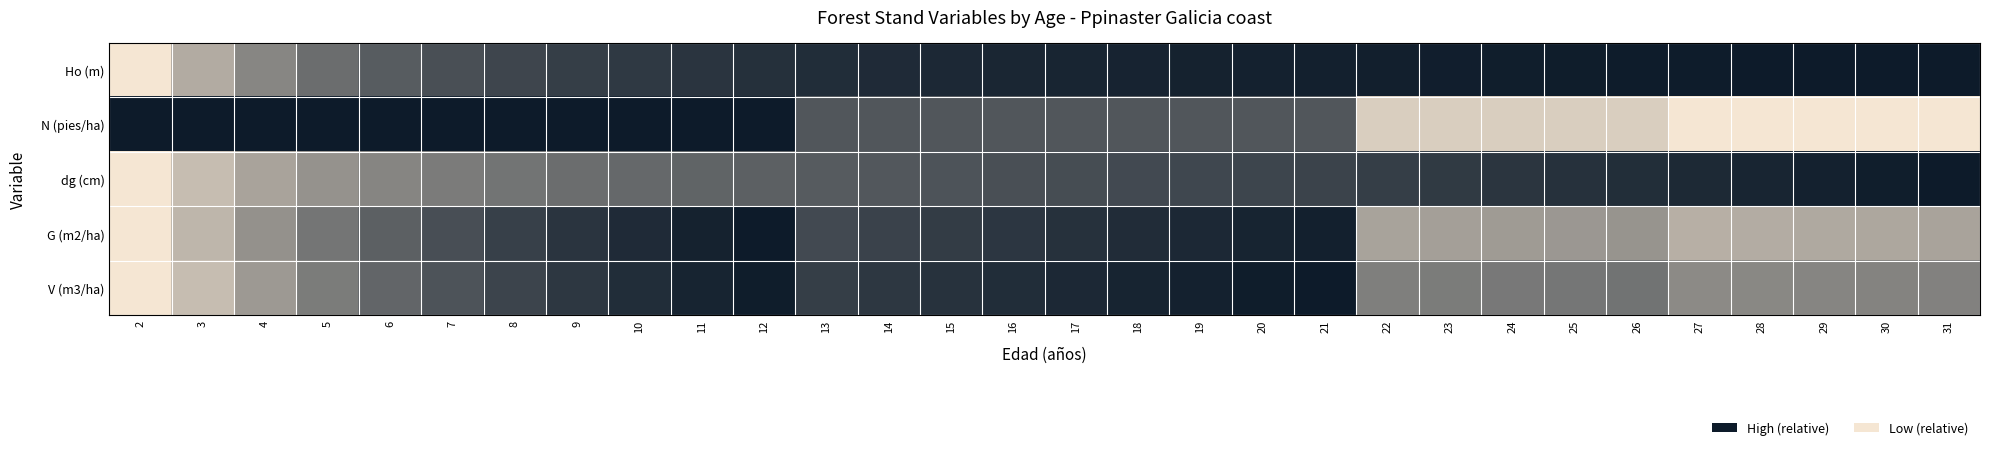

What is the total value across all series at 12?

4.5